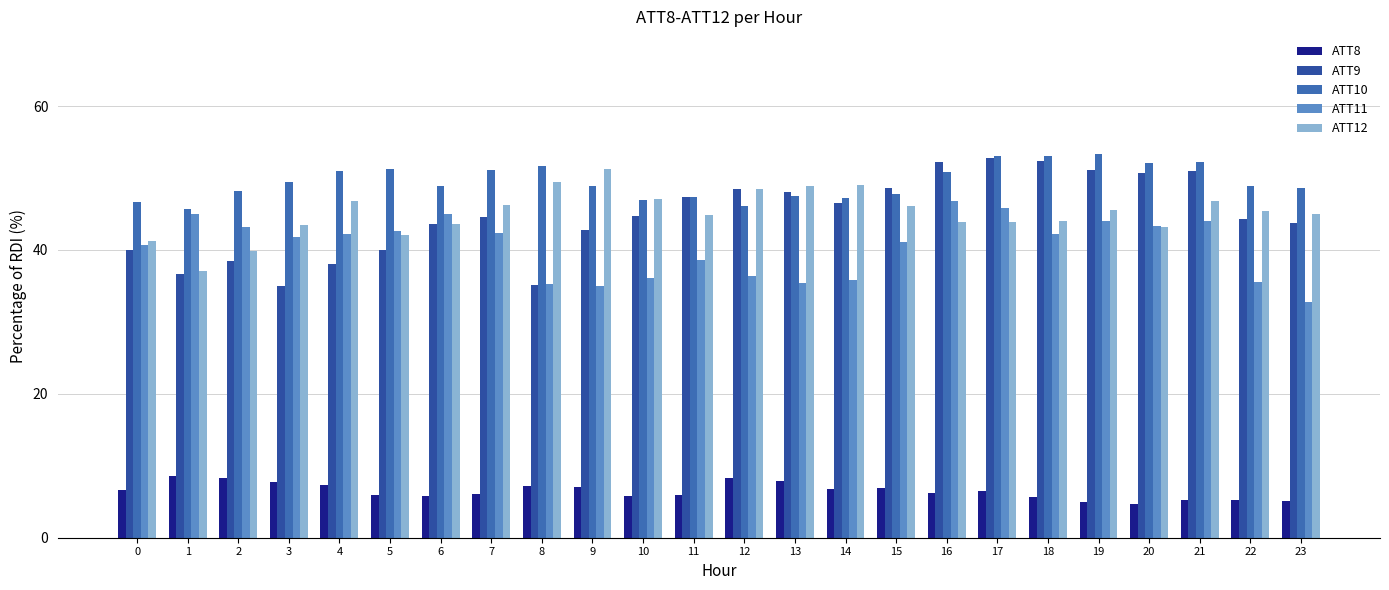

What is the value of the ATT9 bar at the 3rd from the left?

38.5